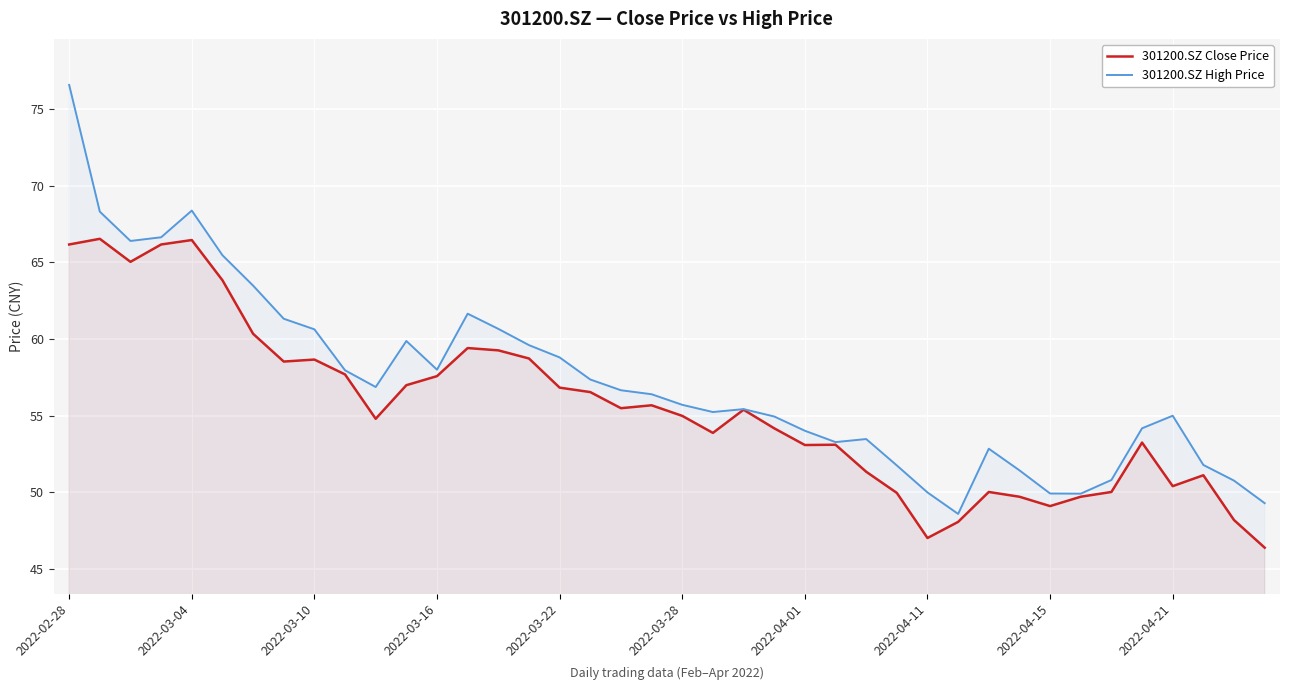

Reading left to right, what are all the values shown in this chart?

301200.SZ Close Price: 66.2	66.5	65.0	66.2	66.5	63.8	60.3	58.5	58.7	57.7	54.8	57.0	57.6	59.4	59.3	58.7	56.8	56.5	55.5	55.7	55.0	53.9	55.4	54.2	53.1	53.1	51.4	50.0	47.0	48.1	50.0	49.7	49.1	49.7	50.0	53.2	50.4	51.1	48.2	46.4
301200.SZ High Price: 76.6	68.3	66.4	66.6	68.4	65.5	63.5	61.3	60.6	58.0	56.9	59.9	58.0	61.6	60.7	59.6	58.8	57.4	56.7	56.4	55.7	55.2	55.4	55.0	54.0	53.3	53.5	51.8	50.0	48.6	52.9	51.4	49.9	49.9	50.8	54.2	55.0	51.8	50.8	49.3